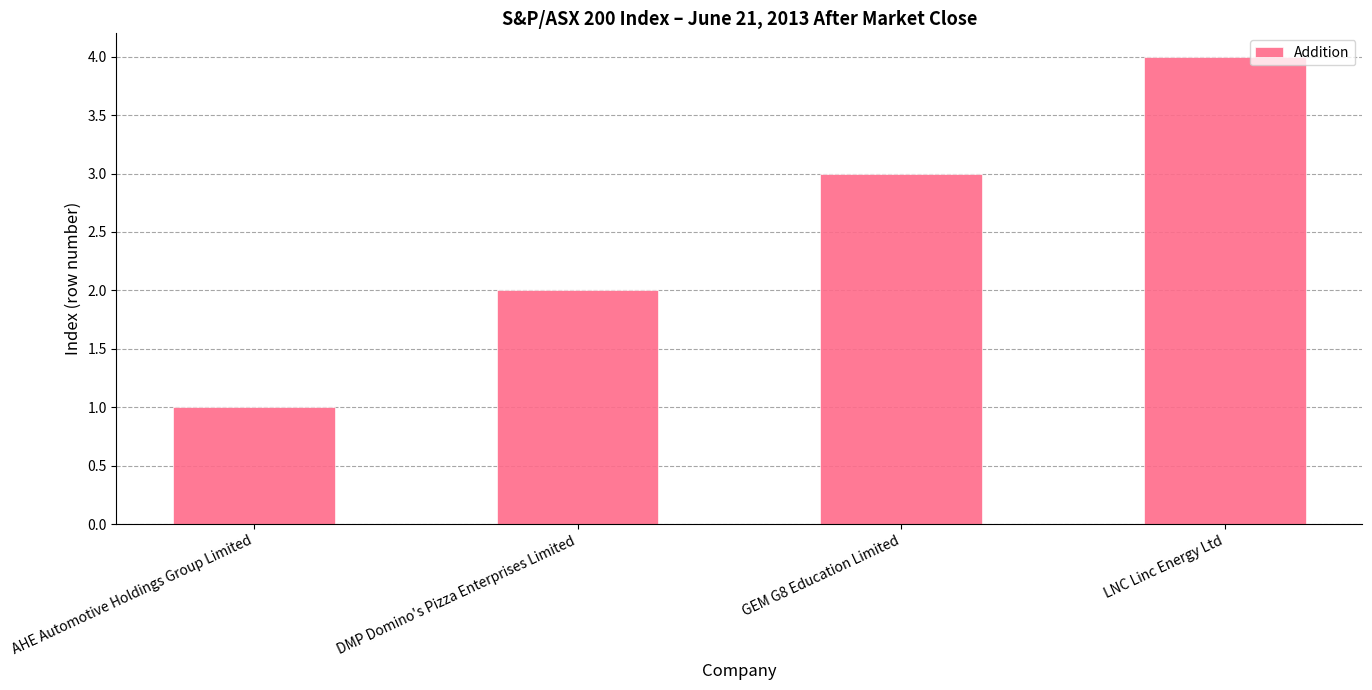

True or false: the data shows 4 at LNC Linc Energy Ltd.

True